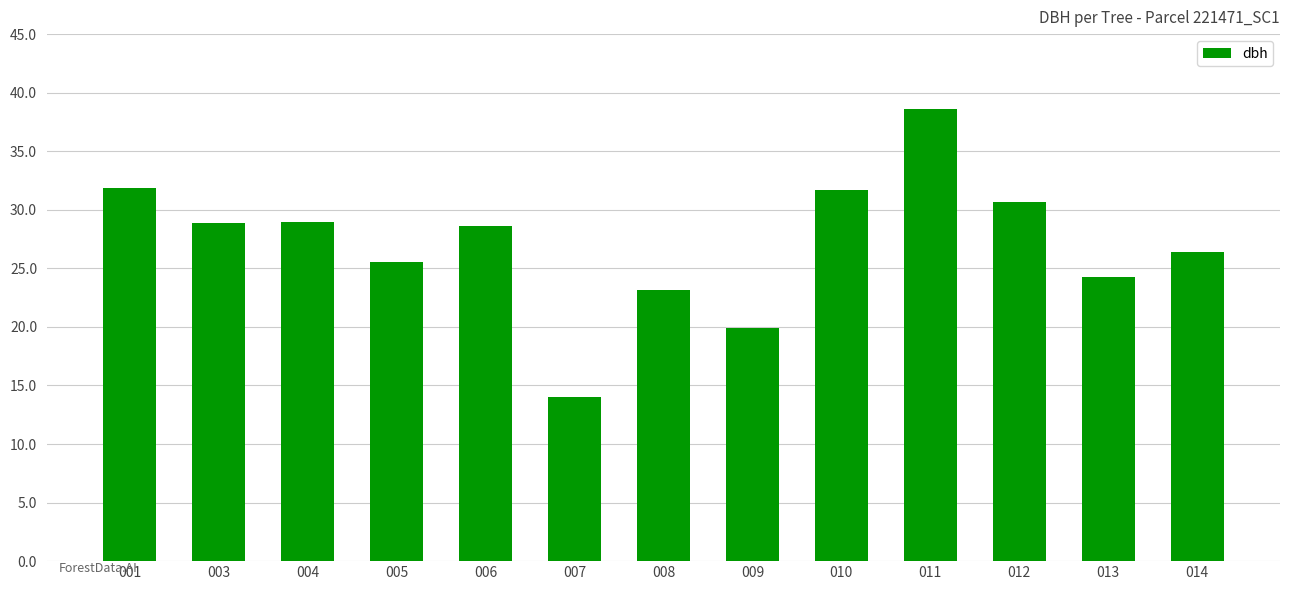

Which has a higher value, 013 or 011?

011